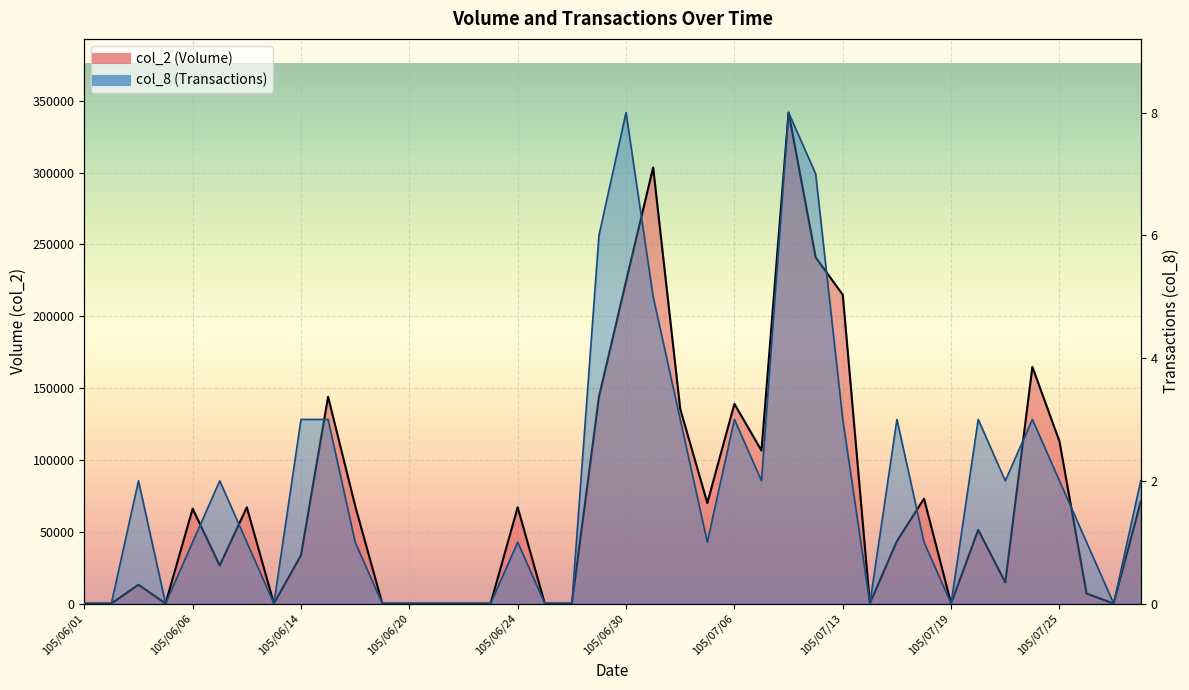

What are all the series names shown in the legend?

col_2, col_8